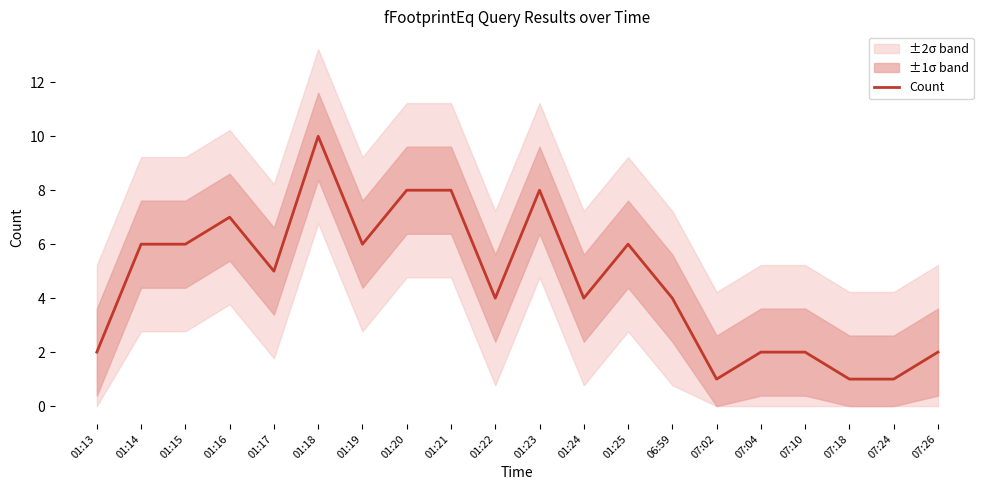

Count the values in the range 2 to 7.

13